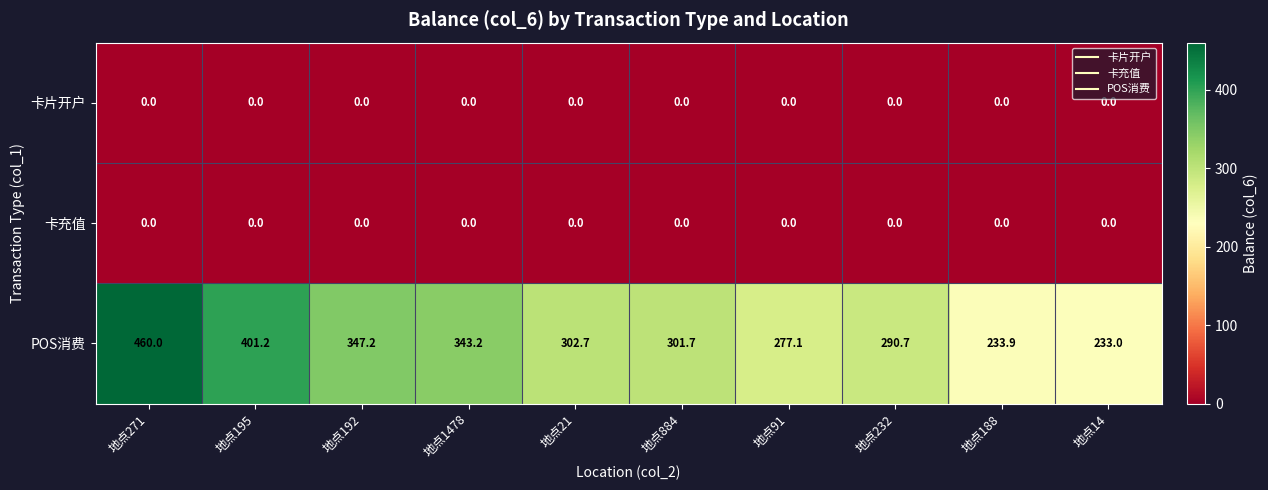

Which category has the highest value across all series?

地点271